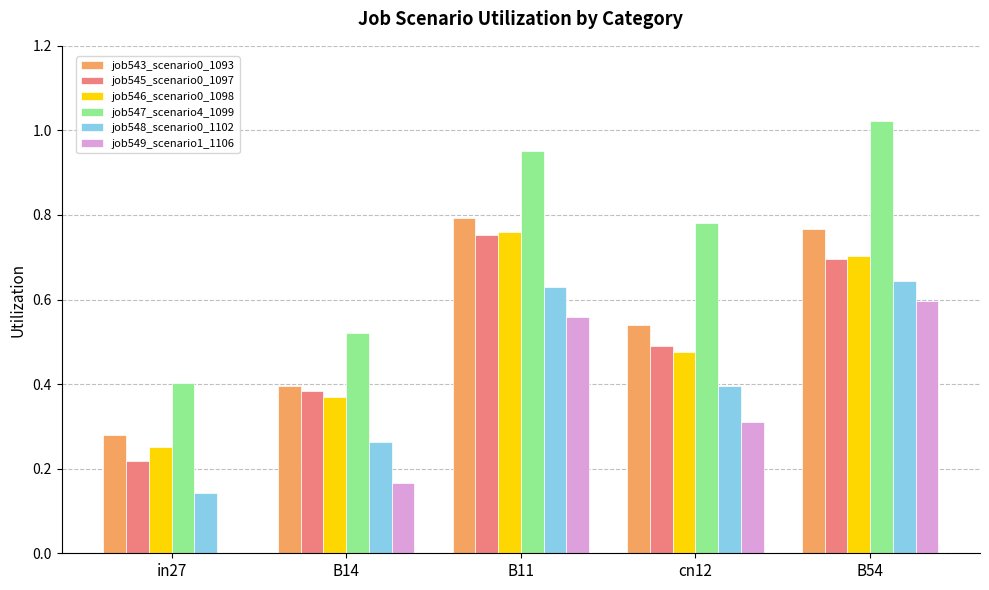

Which series changed the most between B14 and B54?

job547_scenario4_1099